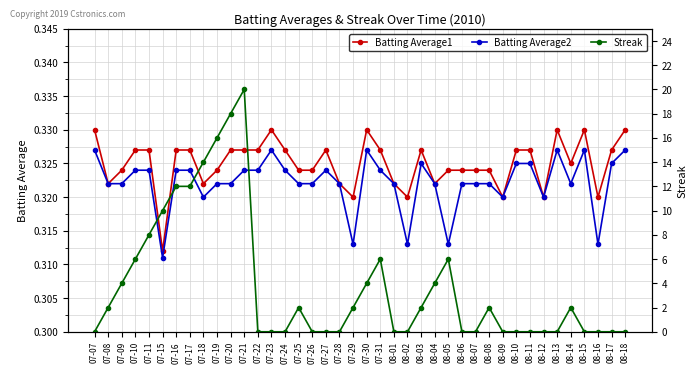

Reading left to right, extract all data points from this chart.

Batting Average1: 0.3	0.3	0.3	0.3	0.3	0.3	0.3	0.3	0.3	0.3	0.3	0.3	0.3	0.3	0.3	0.3	0.3	0.3	0.3	0.3	0.3	0.3	0.3	0.3	0.3	0.3	0.3	0.3	0.3	0.3	0.3	0.3	0.3	0.3	0.3	0.3	0.3	0.3	0.3	0.3
Batting Average2: 0.3	0.3	0.3	0.3	0.3	0.3	0.3	0.3	0.3	0.3	0.3	0.3	0.3	0.3	0.3	0.3	0.3	0.3	0.3	0.3	0.3	0.3	0.3	0.3	0.3	0.3	0.3	0.3	0.3	0.3	0.3	0.3	0.3	0.3	0.3	0.3	0.3	0.3	0.3	0.3
Streak: 0.0	2.0	4.0	6.0	8.0	10.0	12.0	12.0	14.0	16.0	18.0	20.0	0.0	0.0	0.0	2.0	0.0	0.0	0.0	2.0	4.0	6.0	0.0	0.0	2.0	4.0	6.0	0.0	0.0	2.0	0.0	0.0	0.0	0.0	0.0	2.0	0.0	0.0	0.0	0.0